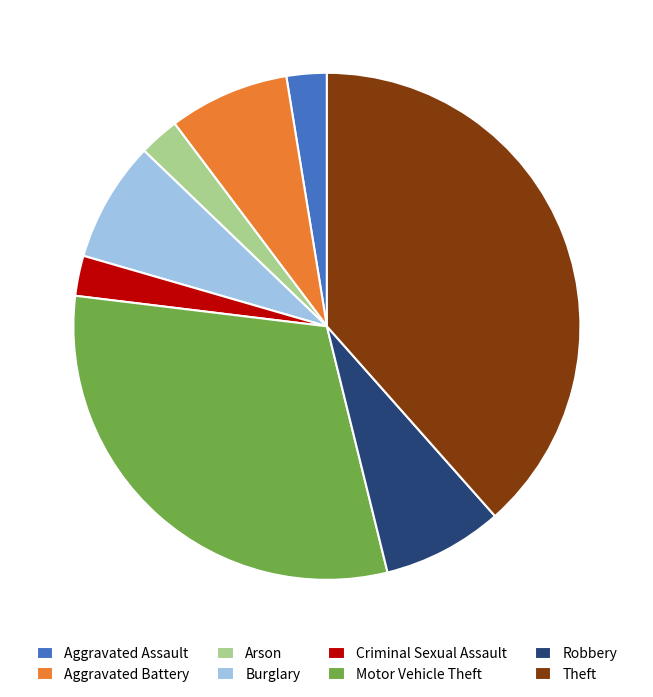

Which category has the biggest portion of the pie?

Theft